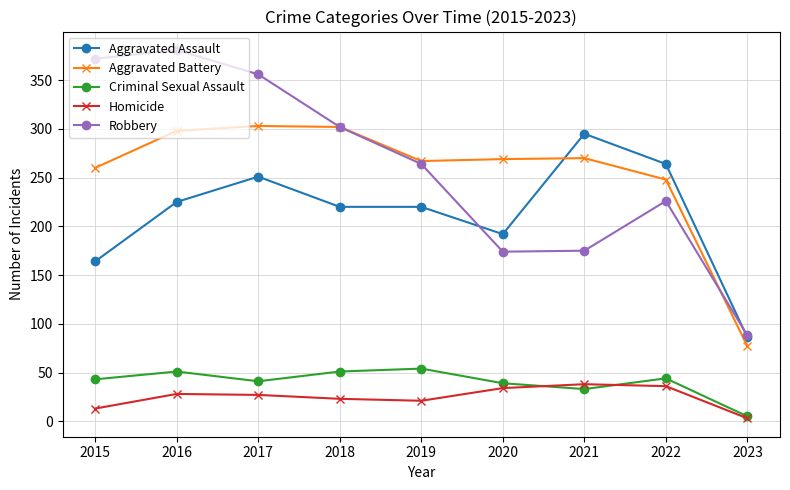

The value of Aggravated Assault at 2019 is 378. True or false?

False